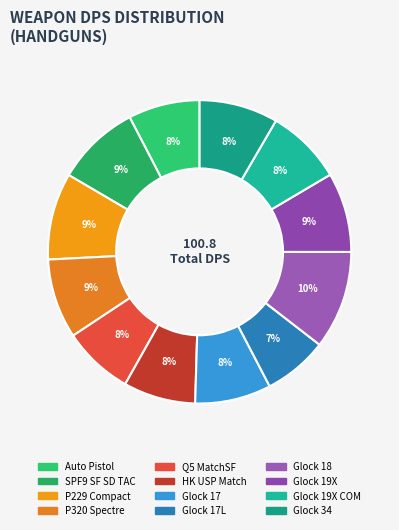

How many slices are in this pie chart?

12